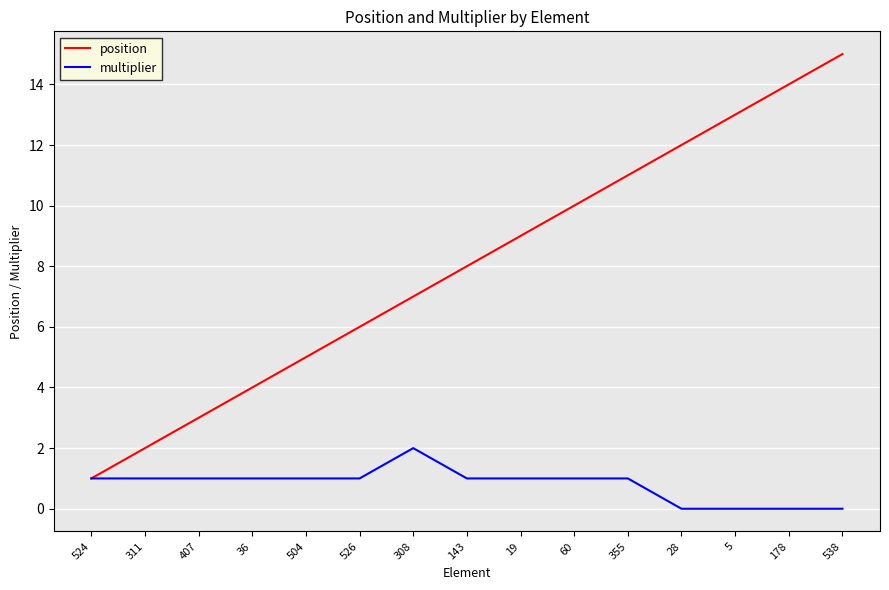

Which label corresponds to the largest value in the chart?

538